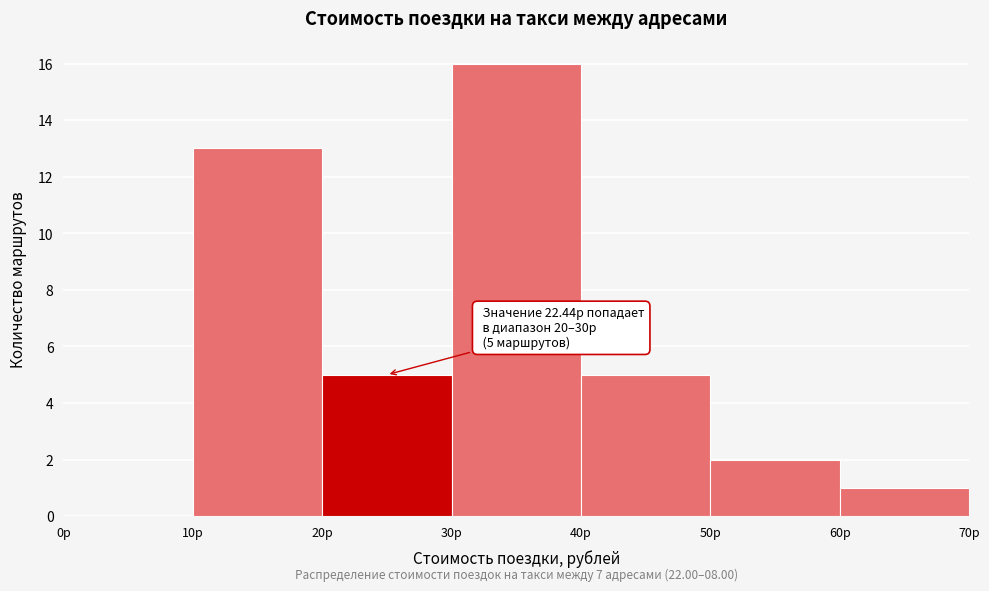

Which range on the x-axis has the tallest bar?

30 to 40